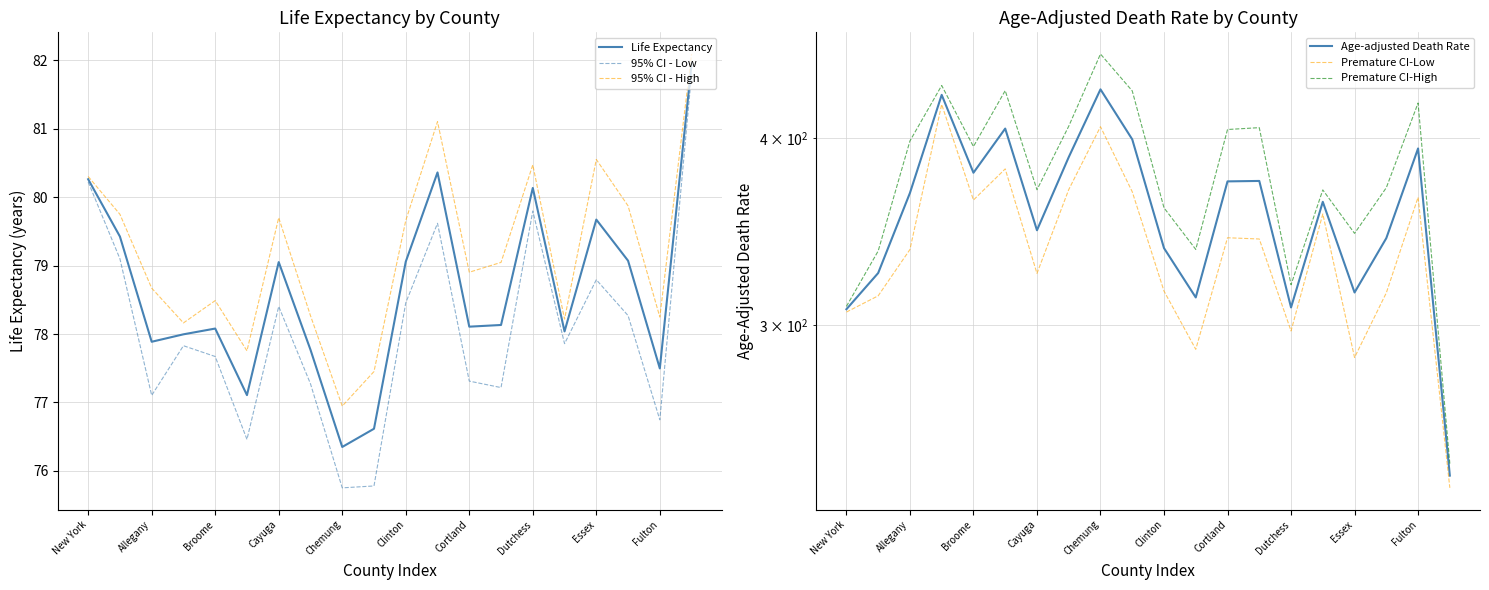

How many series are shown in this chart?

6